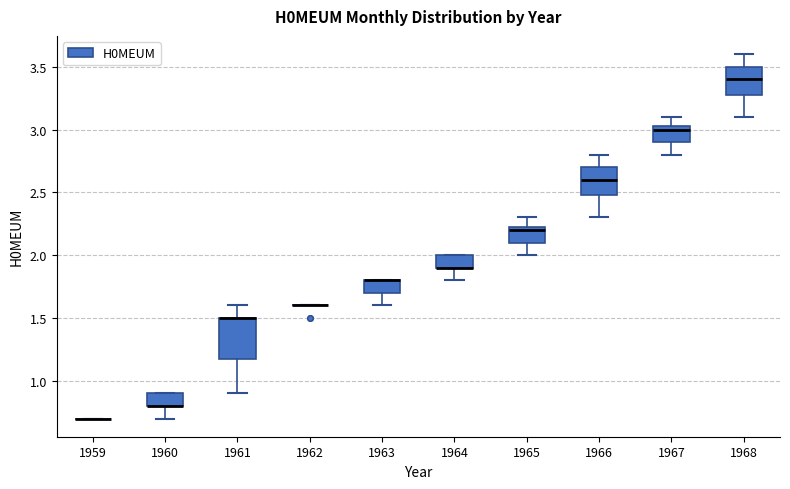

Where does the lower whisker of the box at x = 1964 end on the y-axis? The values are not printed on the chart, so give them approximately, as read against the axis.

1.80